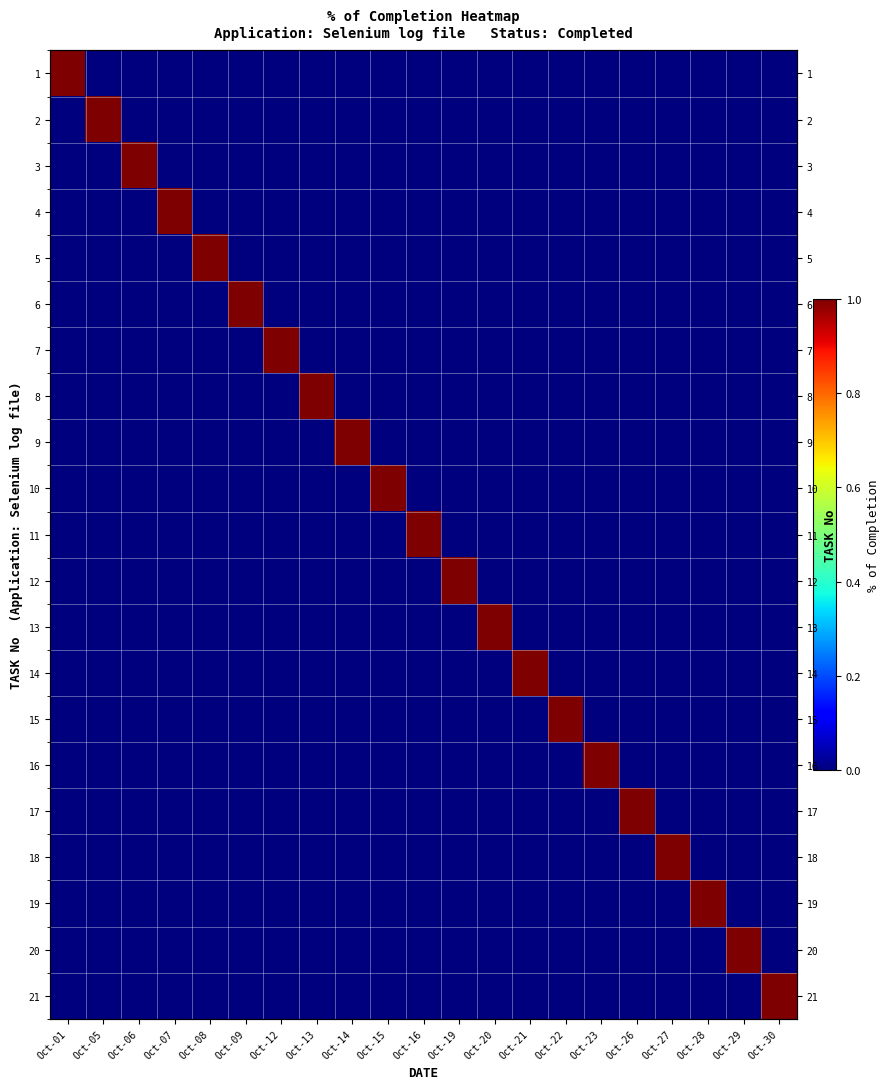

Count the 14 values in the range 0 to 1.

21